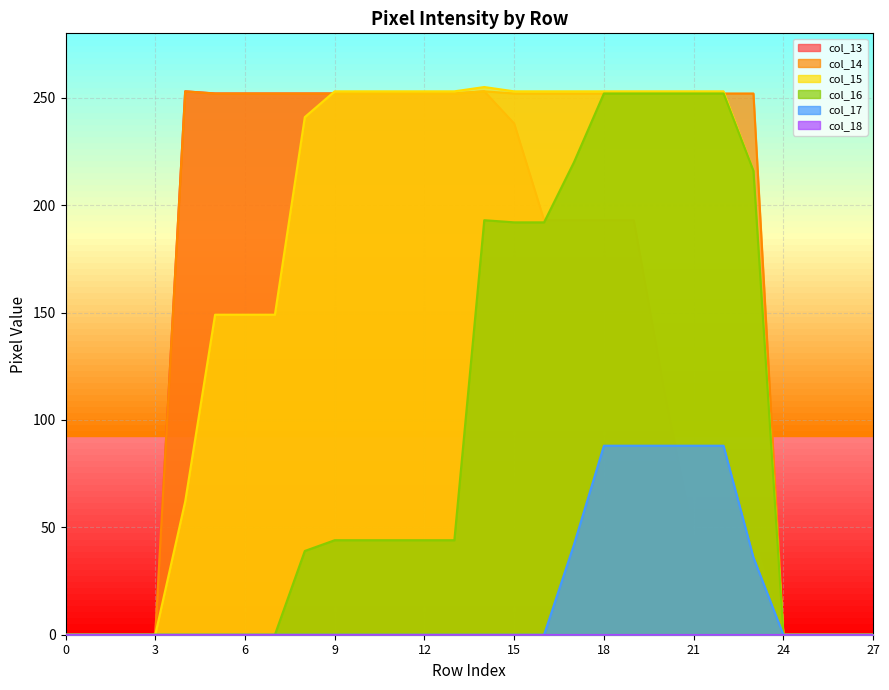

The value of col_17 at 13 is -49. True or false?

False